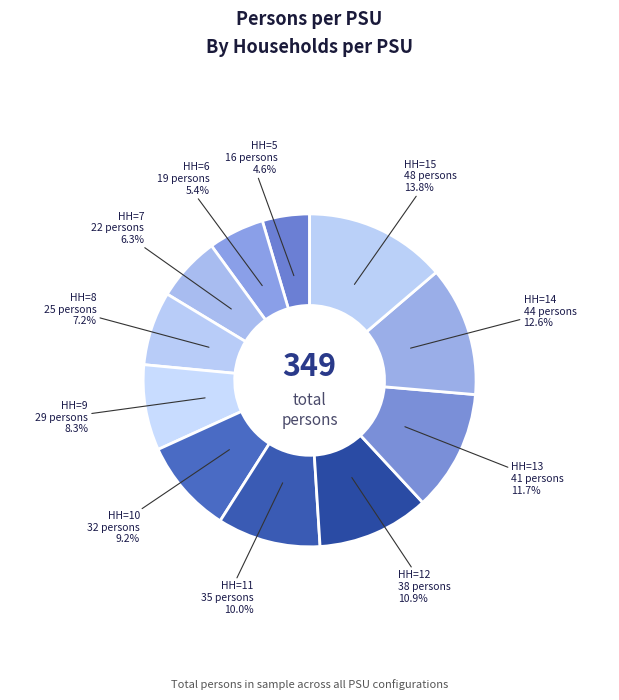

How many segments does this pie chart have?

11